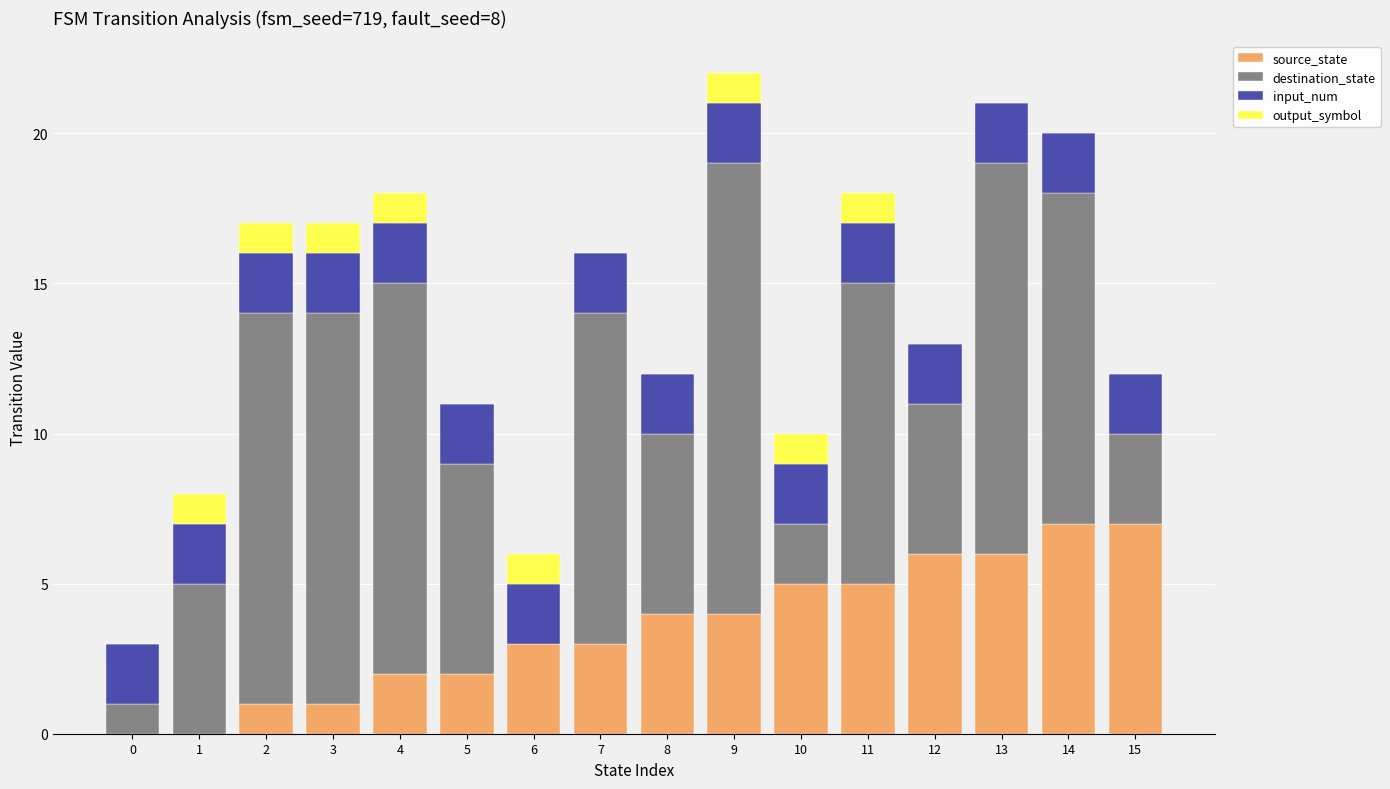

What is the highest value of the source_state series?

7